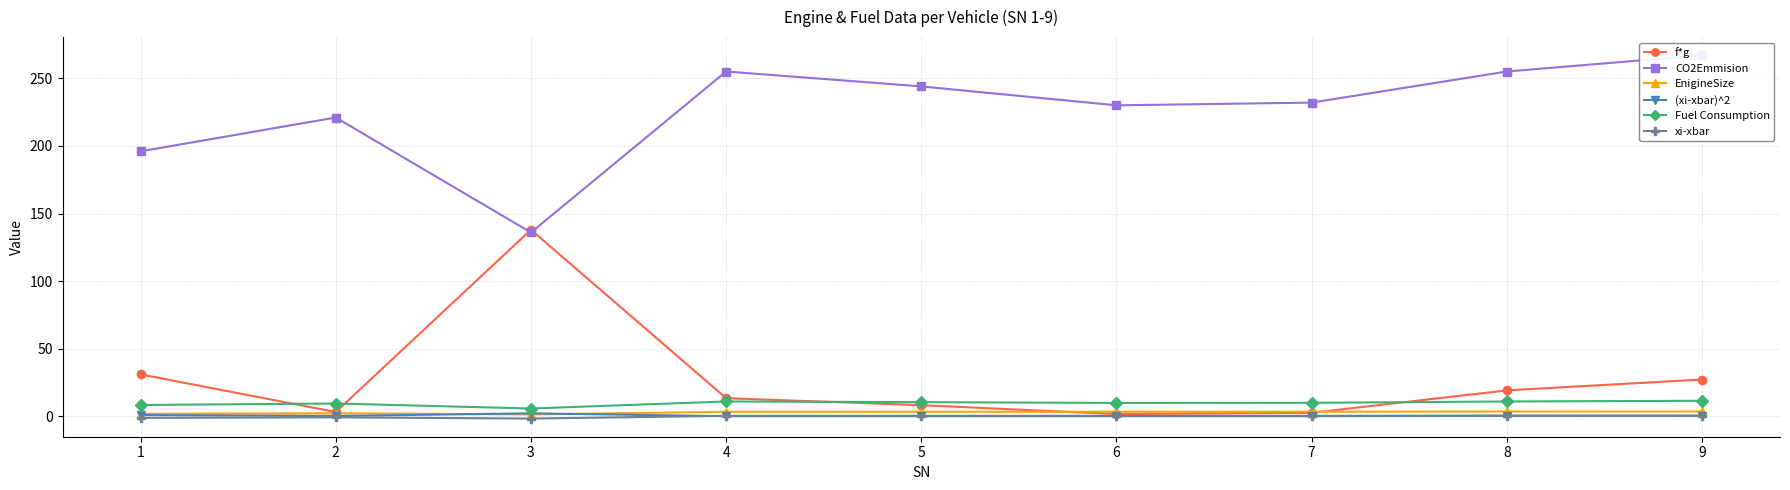

What is the minimum value shown in the chart?

-1.5